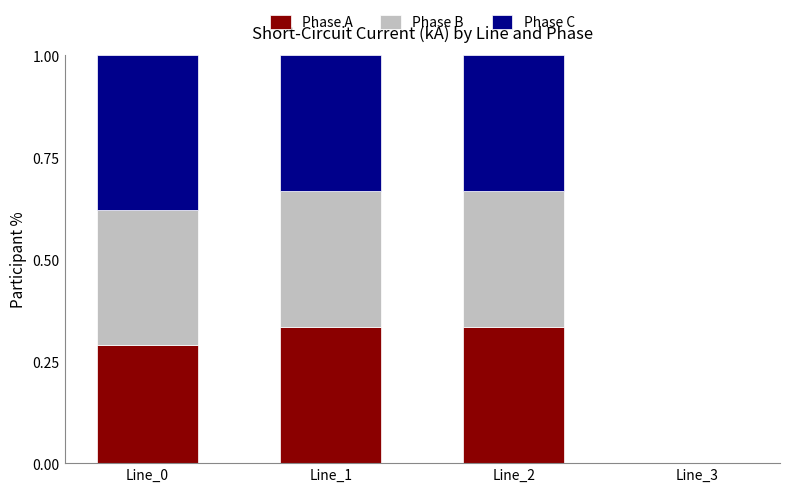

Is it true that Phase A equals 0.1 at Line_2?

False